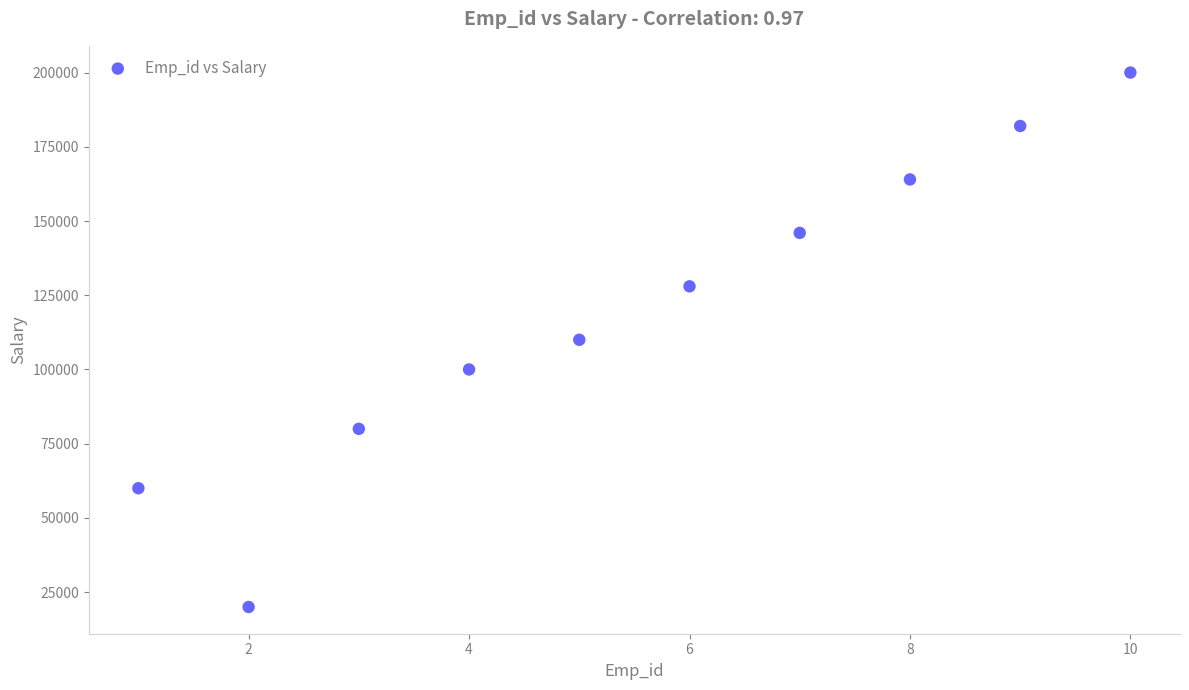

What is the range of X values (max minus min)?

9